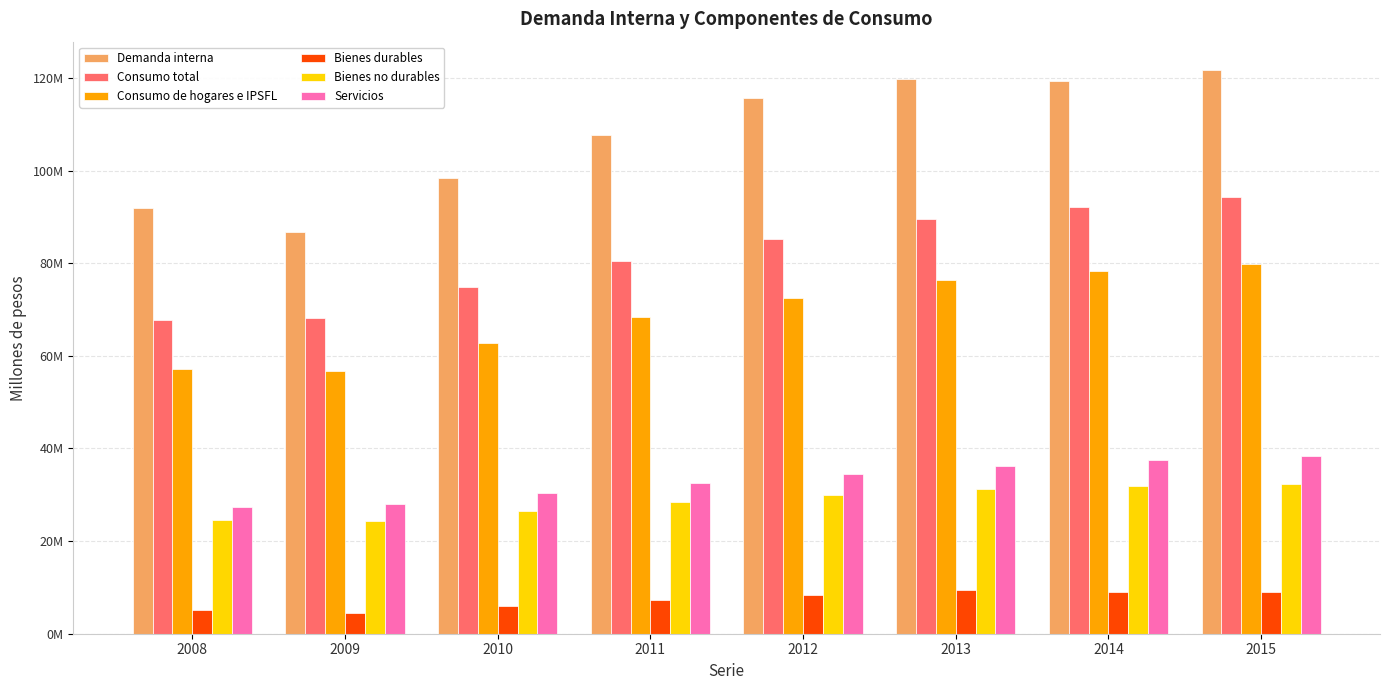

The value of Bienes no durables at 2013 is 31149729. True or false?

True